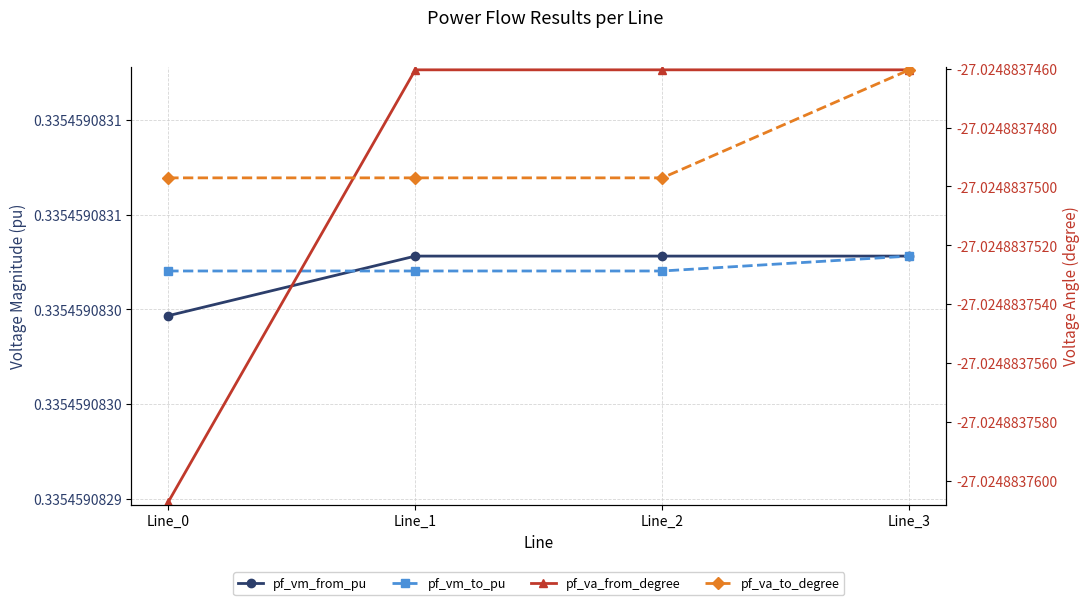

How many distinct data groups are displayed?

4